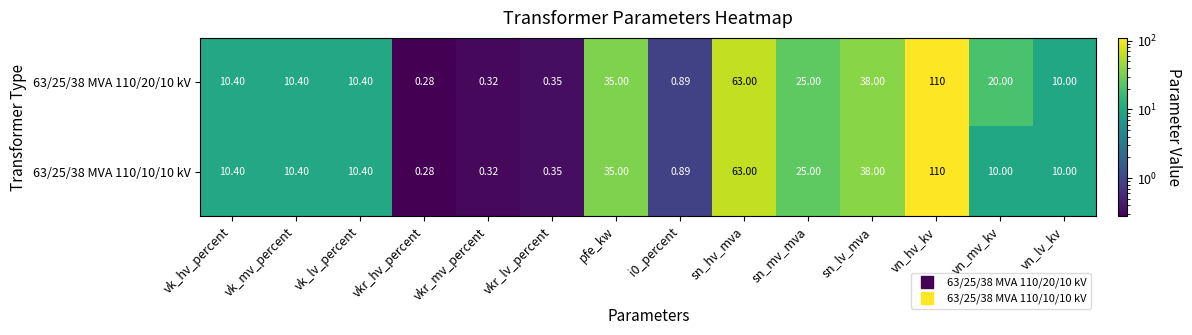

At which category is the sum across all series the highest?

vn_hv_kv